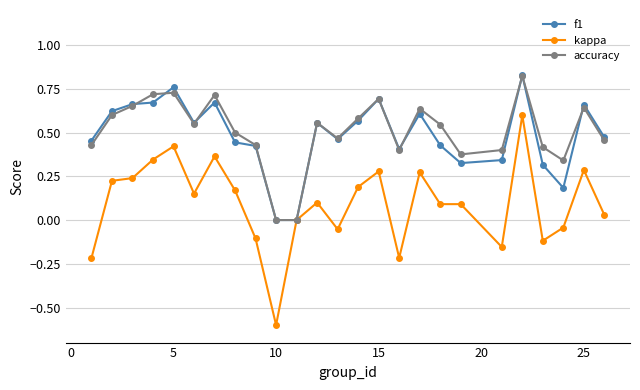

In f1, how many points are higher than both neighbors (excluding endpoints)?

7